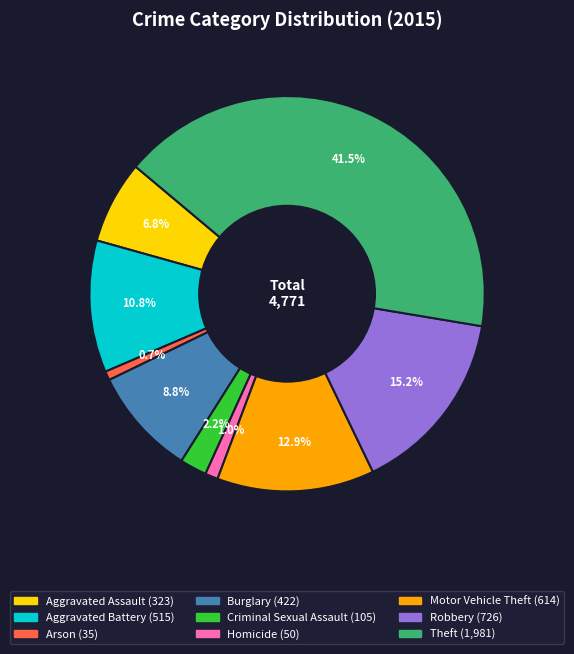

Which slice is the largest?

Theft